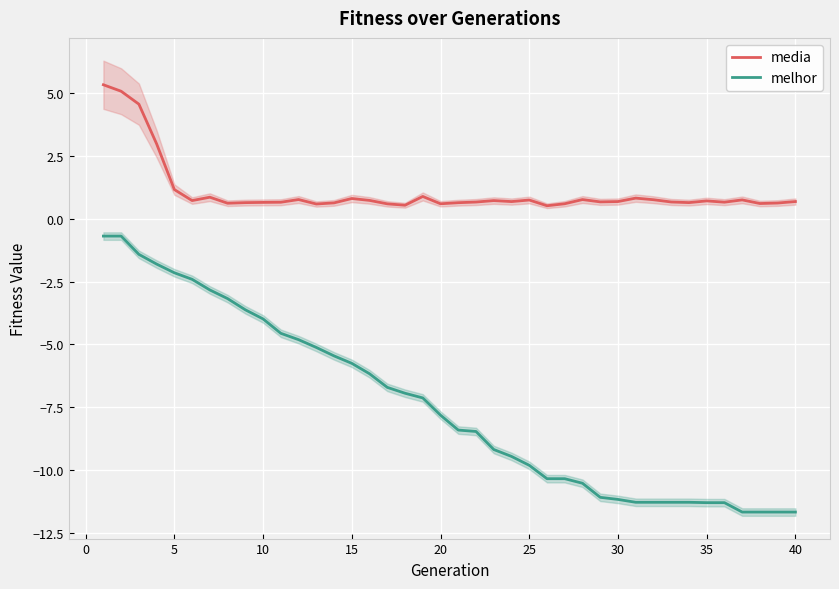

What is the value of the melhor point at the 3rd from the left?

-1.4